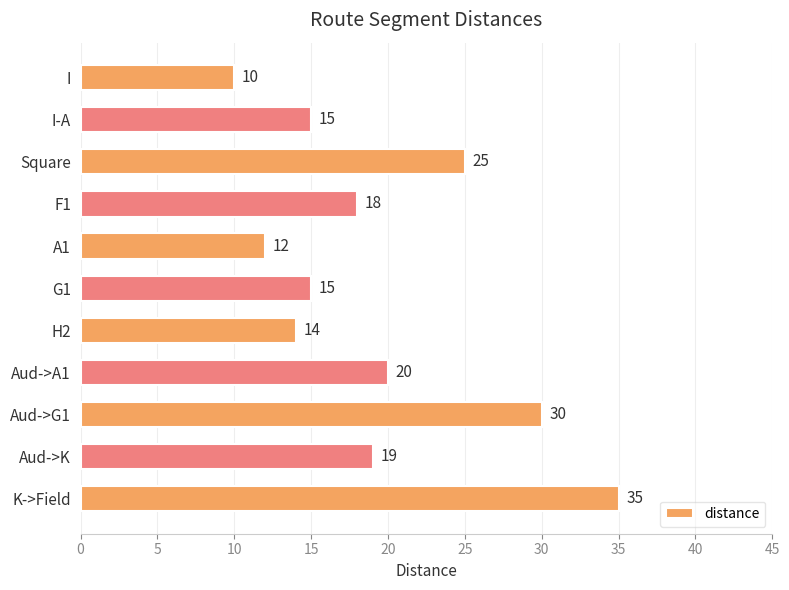

At which category does the chart reach its peak across all series?

K->Field